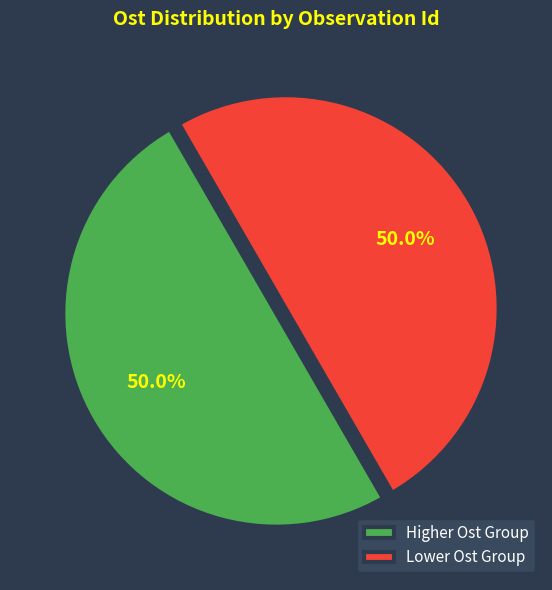

How much of the chart is everything except Lower Ost Group?

50.0%